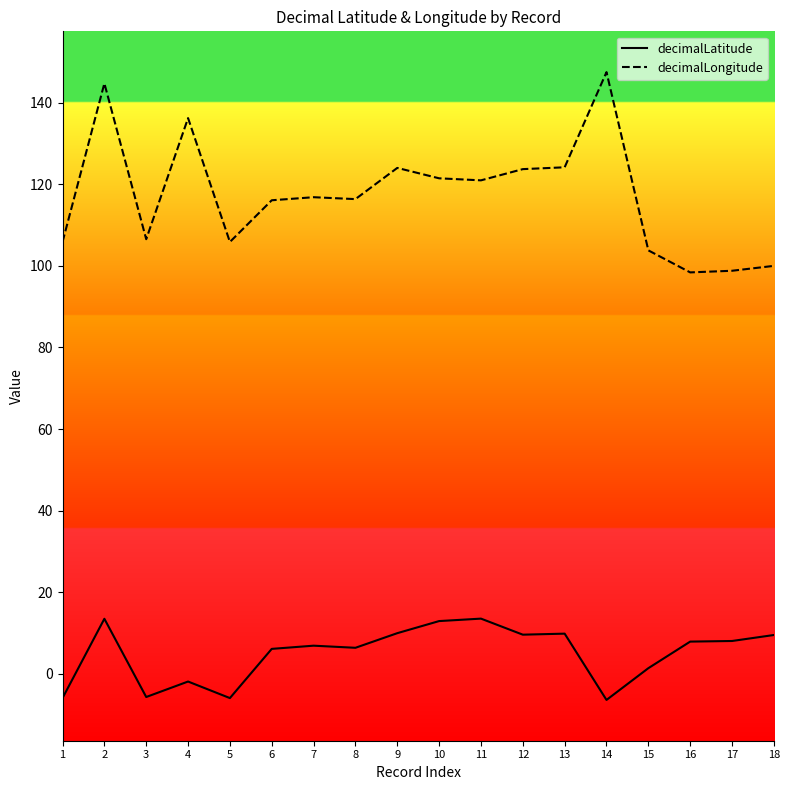

True or false: decimalLatitude and decimalLongitude intersect in this chart.

False